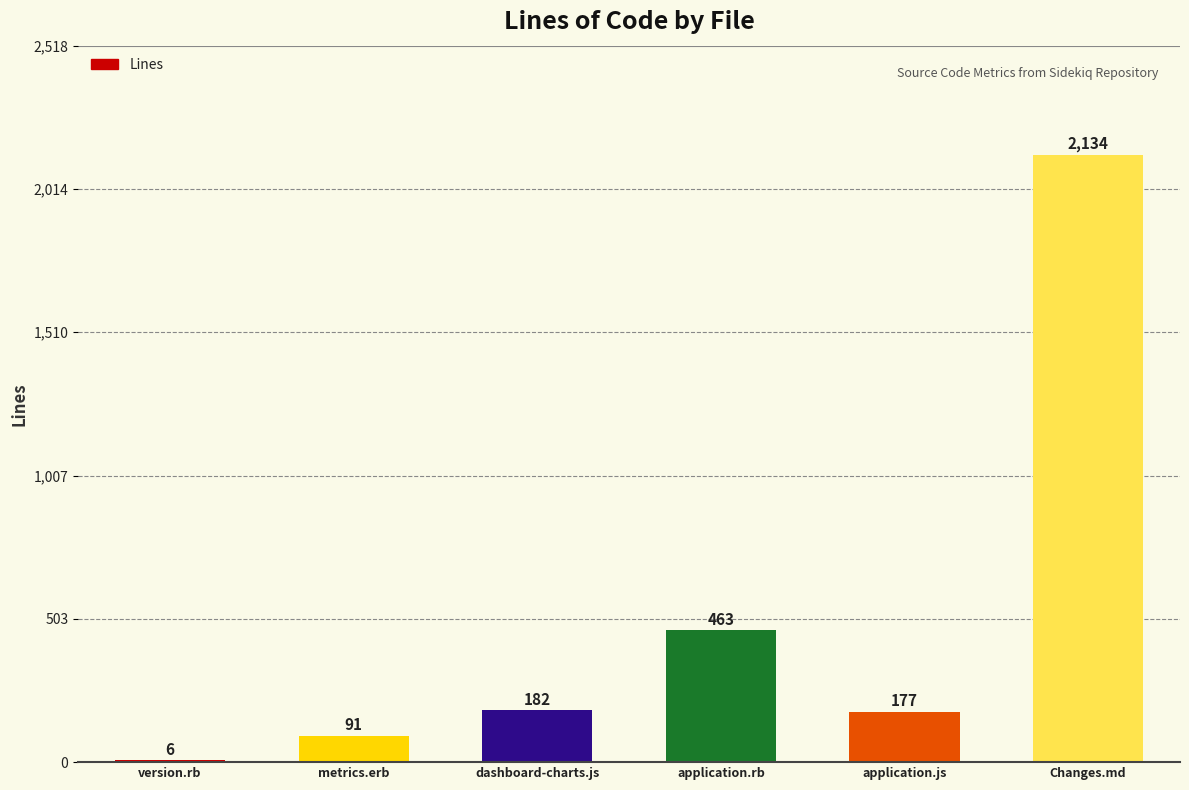

What is the maximum value shown in the chart?

2134